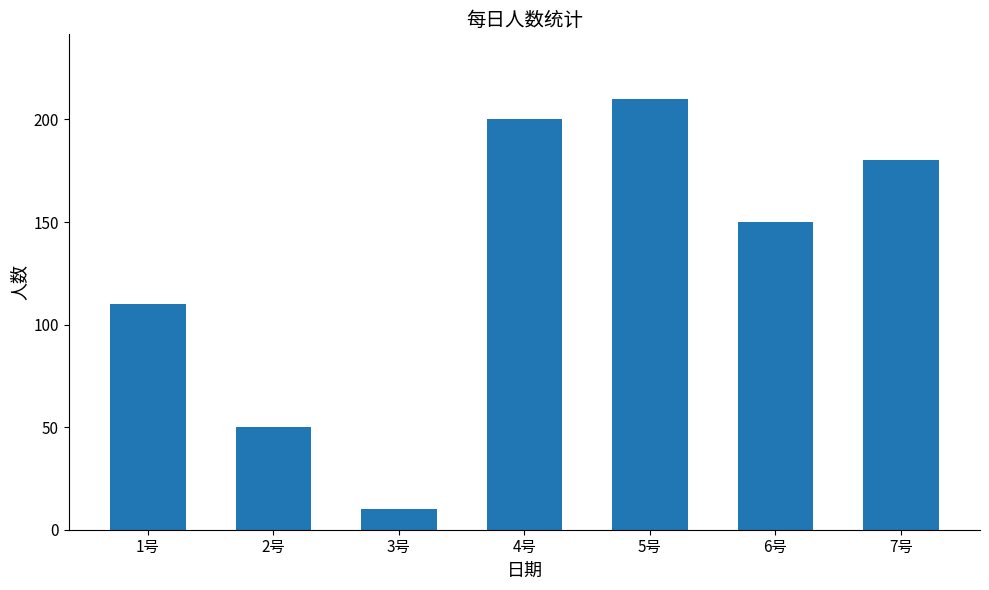

The chart shows a value of 150 at 6号. True or false?

True